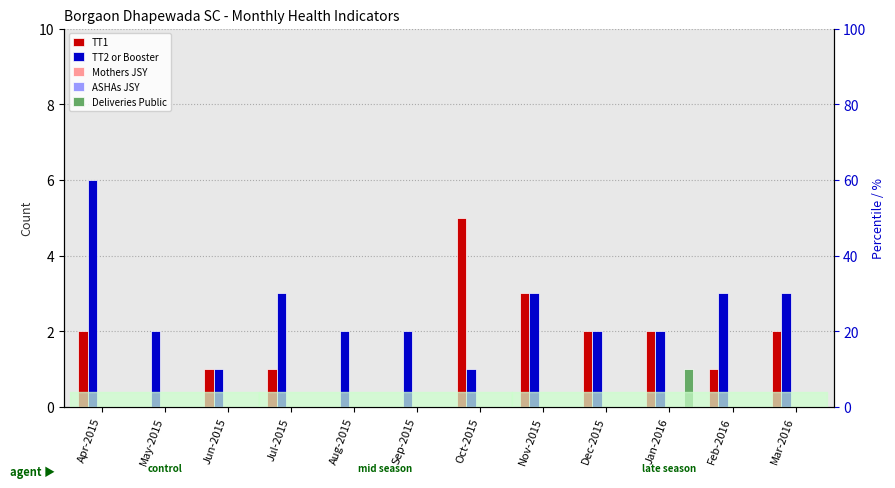

How many bars are there in each group?

5